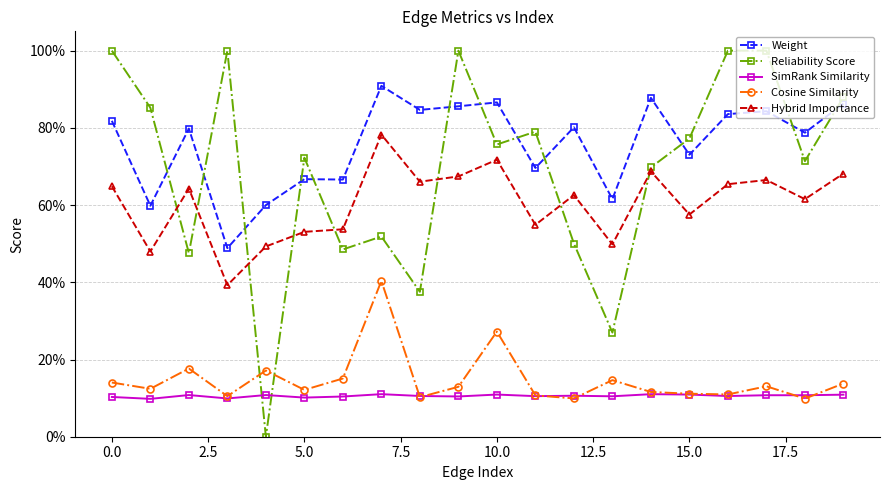

Does the chart have visible grid lines?

Yes